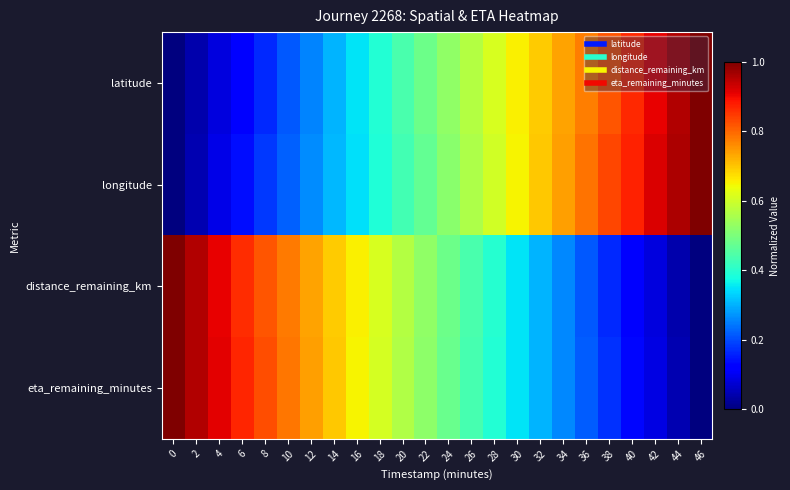

What is the maximum value shown in the chart?

1.0